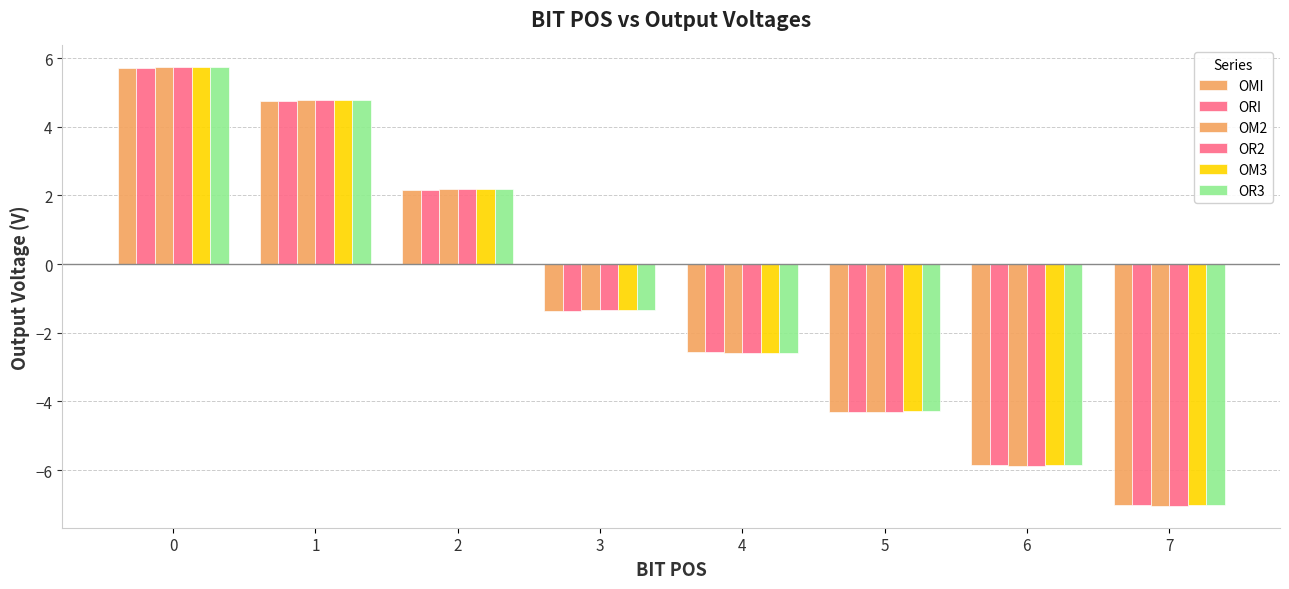

Is it true that OM2 equals -1.3 at 3?

True